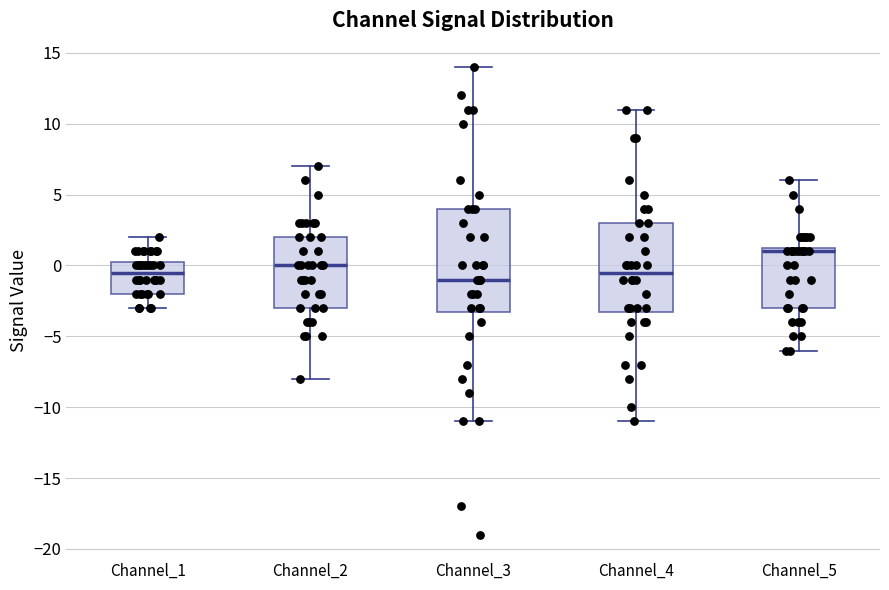

Reading left to right, read every box against the y-axis: the position of its median line, the range the box covers, and the ends of its whiskers. The values are not printed on the chart, so give them approximately, as read against the axis.

Channel_1: median -0.5, box -2.0 to 0.5, whiskers -3.0 to 2.0
Channel_2: median 0.0, box -3.0 to 2.0, whiskers -8.0 to 7.0
Channel_3: median -1.0, box -3.0 to 4.0, whiskers -11.0 to 14.0
Channel_4: median -0.5, box -3.0 to 3.0, whiskers -11.0 to 11.0
Channel_5: median 1.0, box -3.0 to 1.5, whiskers -6.0 to 6.0